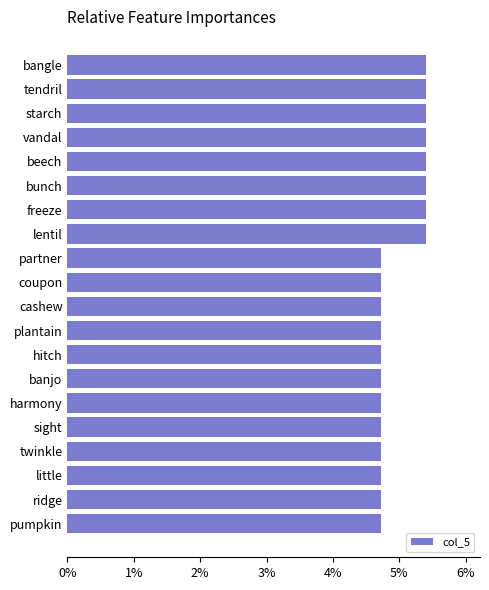

What is the minimum value shown in the chart?

4.7